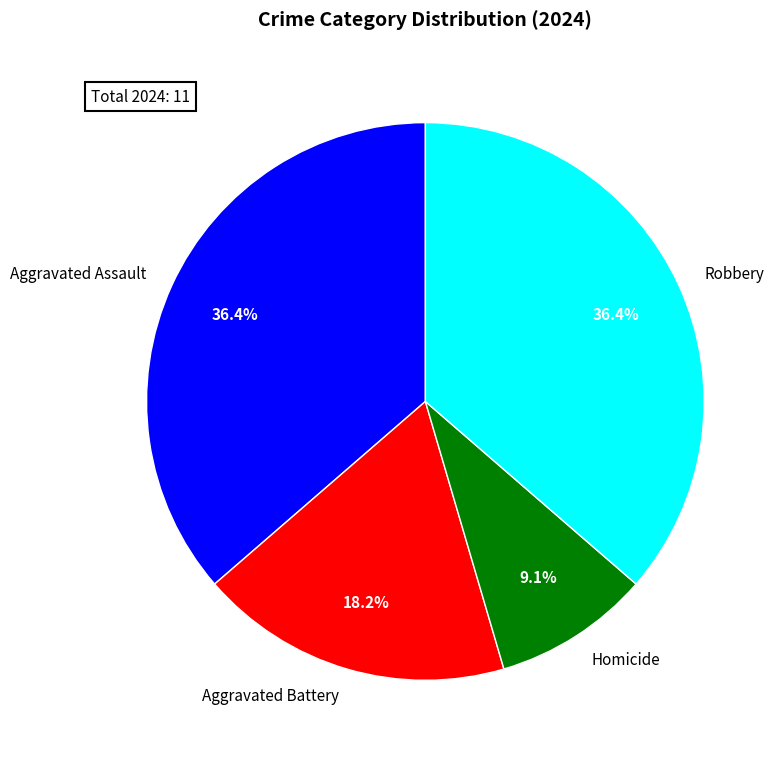

Which slice is the smallest?

Homicide